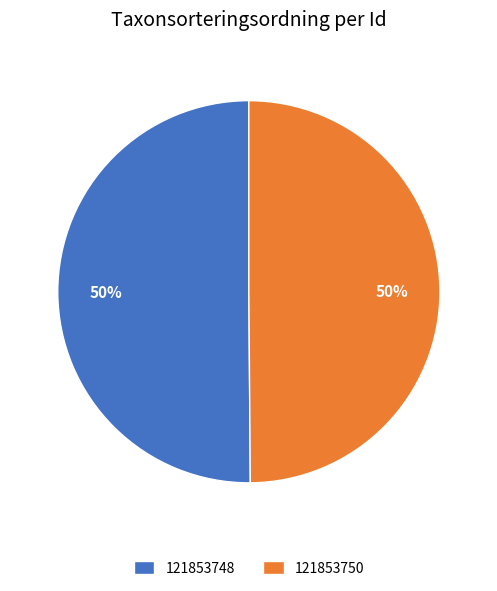

Approximately how many times larger is the value at 121853748 compared to 121853750?

1.0